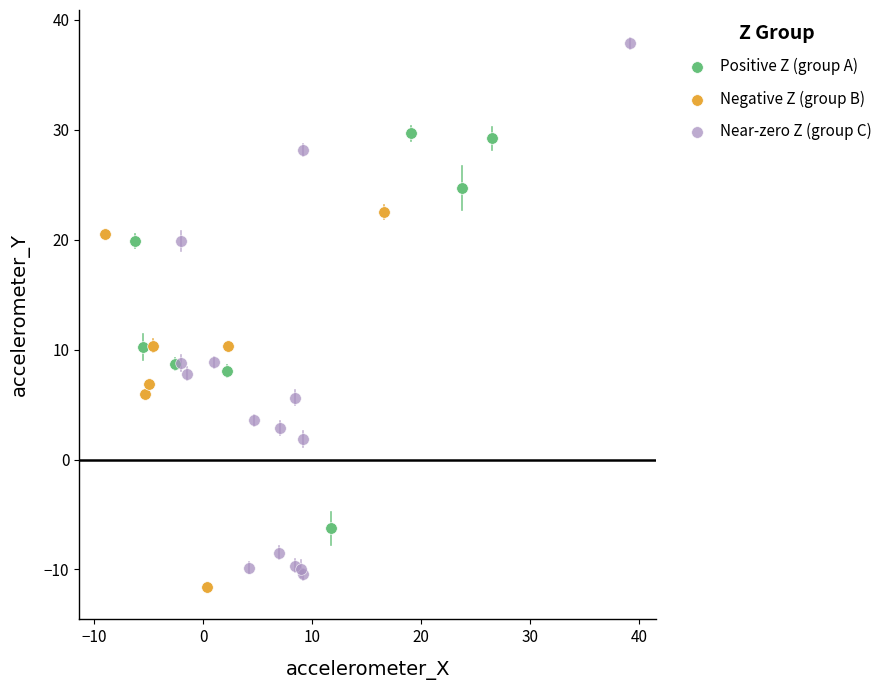

Which series has the largest Y range (max minus min)?

Near-zero Z (group C)